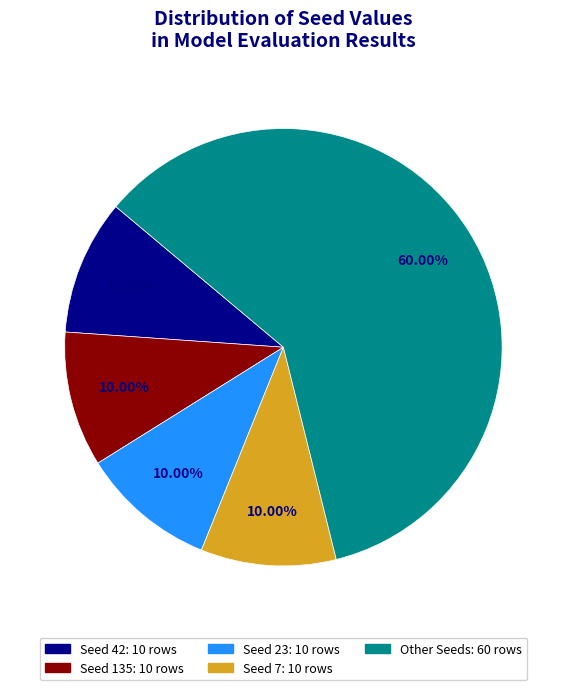

Does any single category account for the majority?

Yes